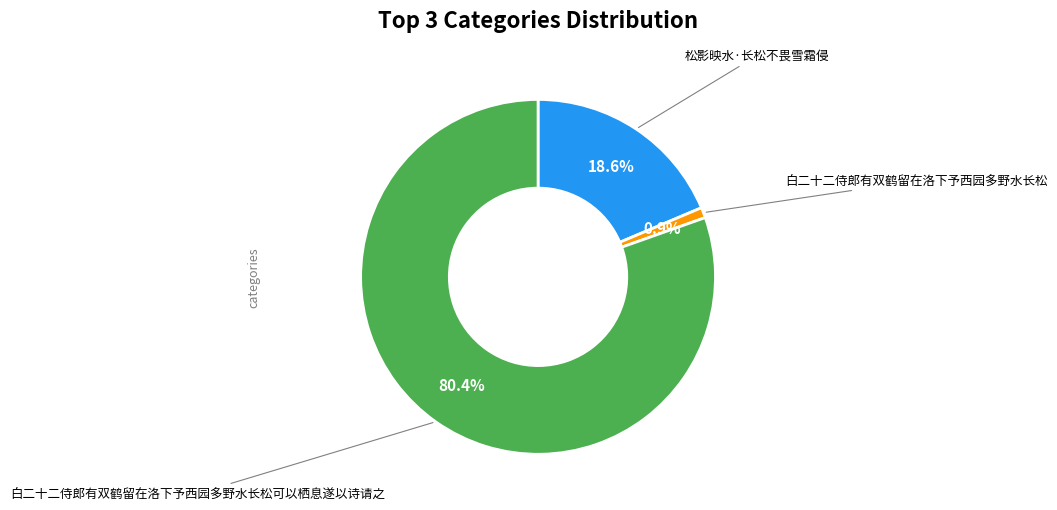

Is there any slice that represents more than half of the pie?

Yes